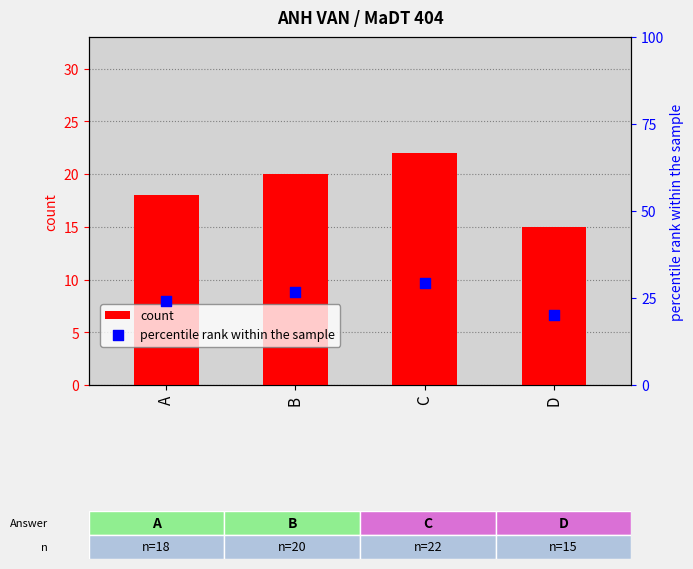

Which series reaches the minimum Y coordinate?

count